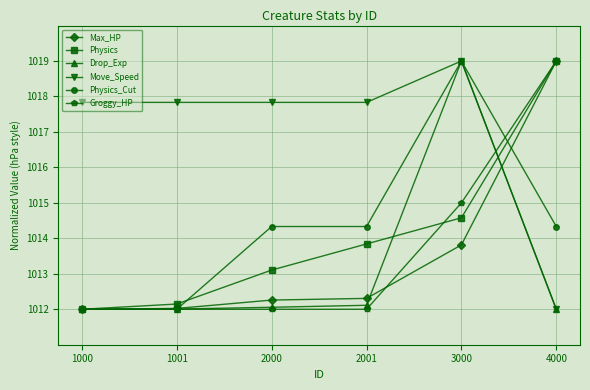

What is the spread (max minus min) of values at 1000?

5.8